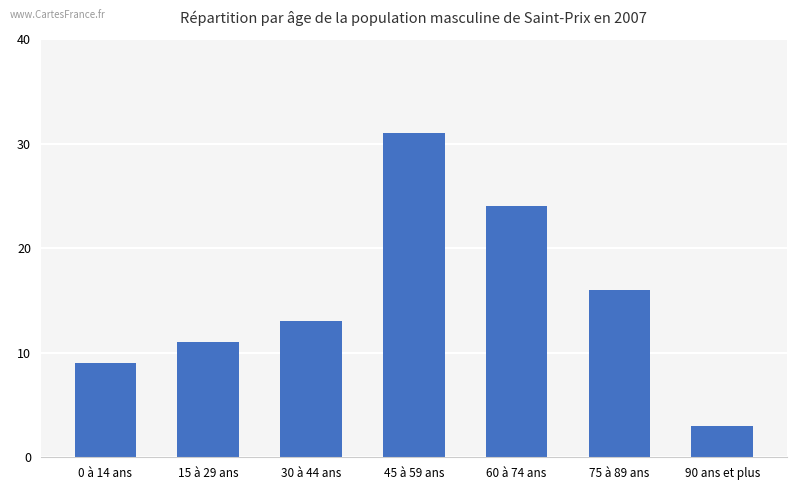

Reading left to right, extract all data points from this chart.

9	11	13	31	24	16	3